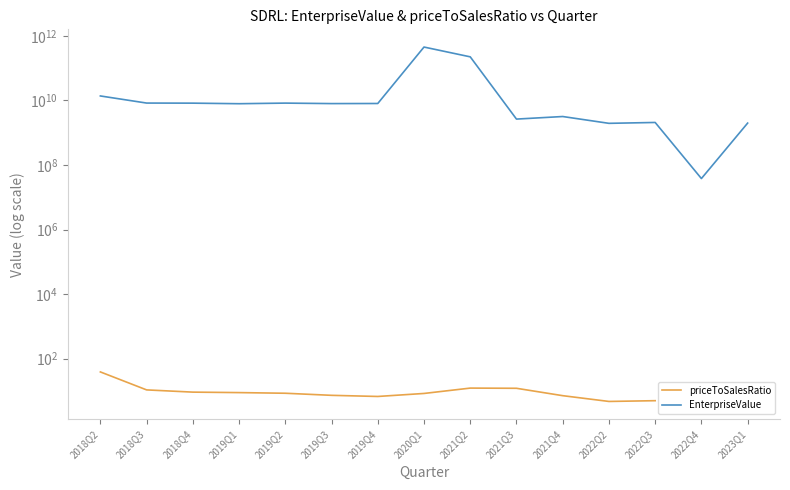

List the series in order of their peak value, lowest first.

priceToSalesRatio, EnterpriseValue